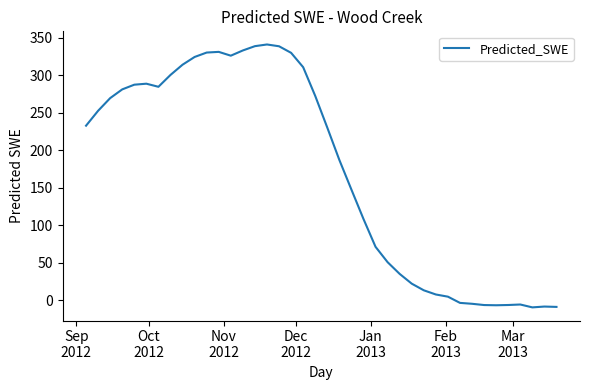

What is the difference between the maximum and minimum values?

350.8